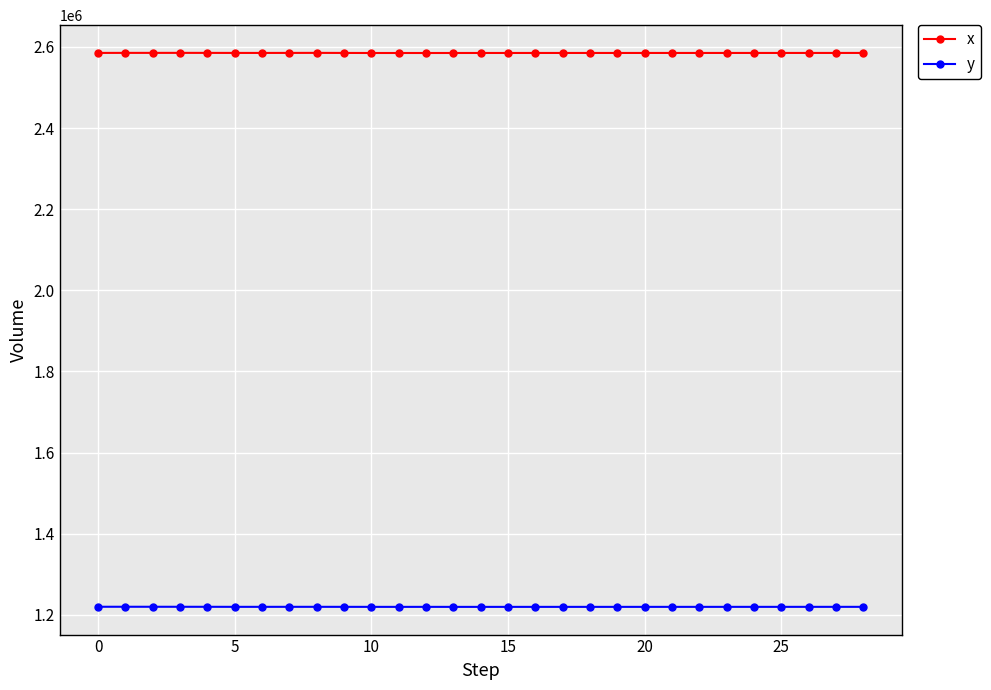

What is the smallest value displayed?

1219727.9